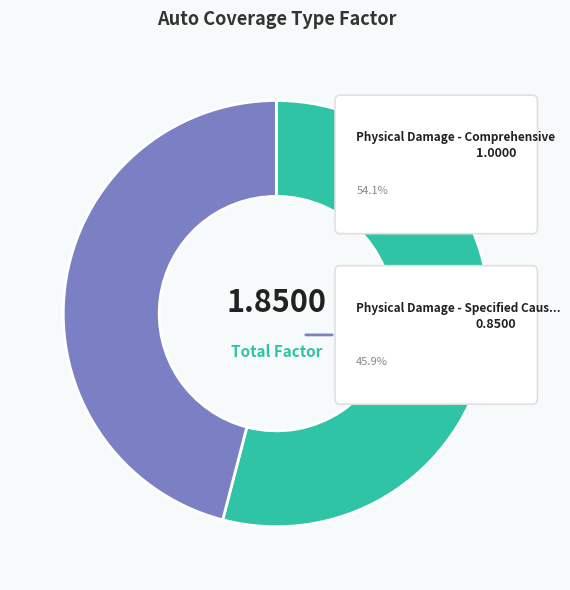

How many segments does this pie chart have?

2